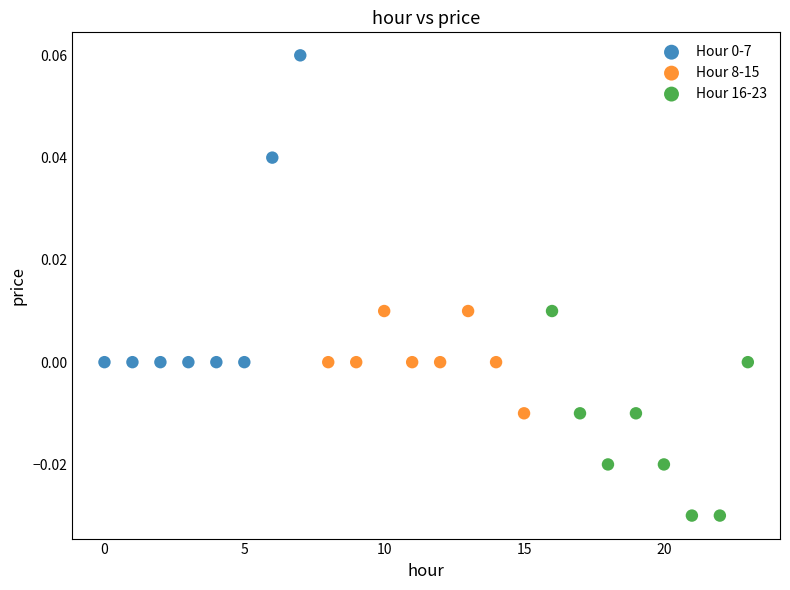

Which series contains the lowest Y value?

Hour 16-23